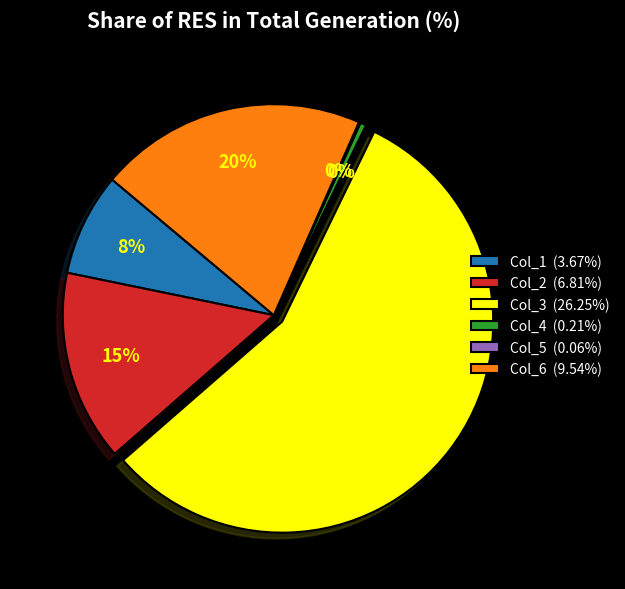

Does Col_3 (26.25%) represent more than half of the total?

Yes